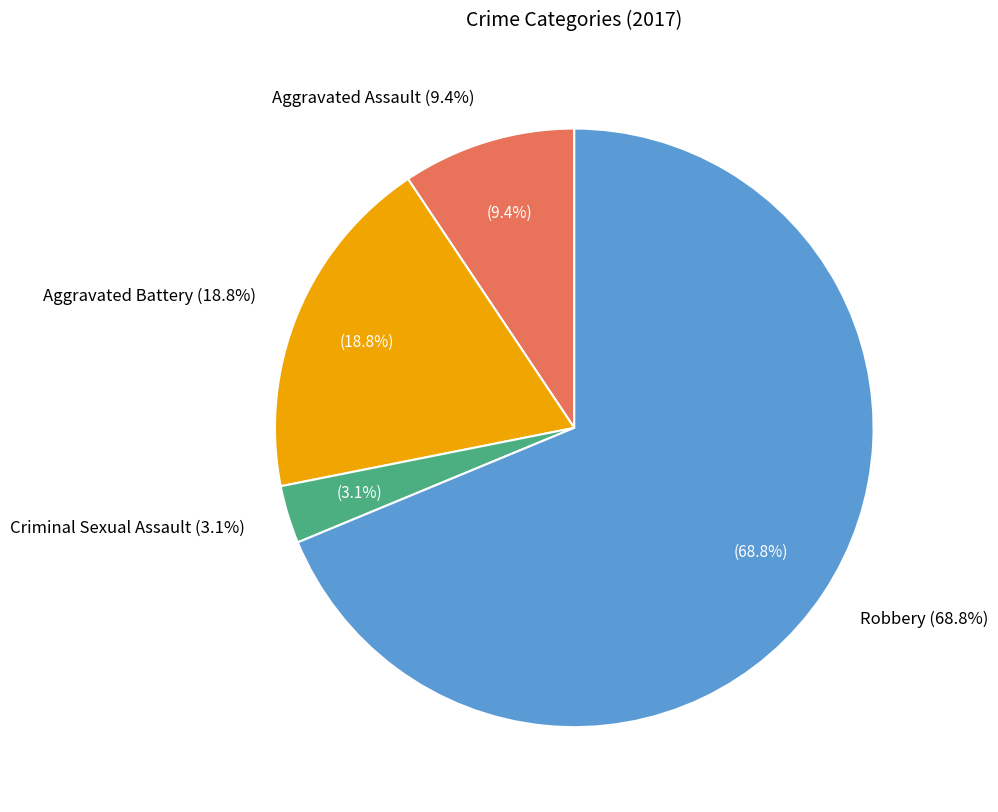

Rank the categories by value from lowest to highest.

Criminal Sexual Assault, Aggravated Assault, Aggravated Battery, Robbery